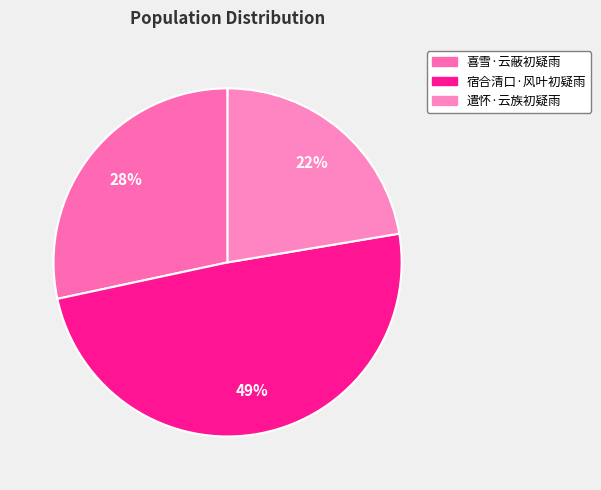

The 遣怀·云族初疑雨 slice represents 22% of the pie. True or false?

True